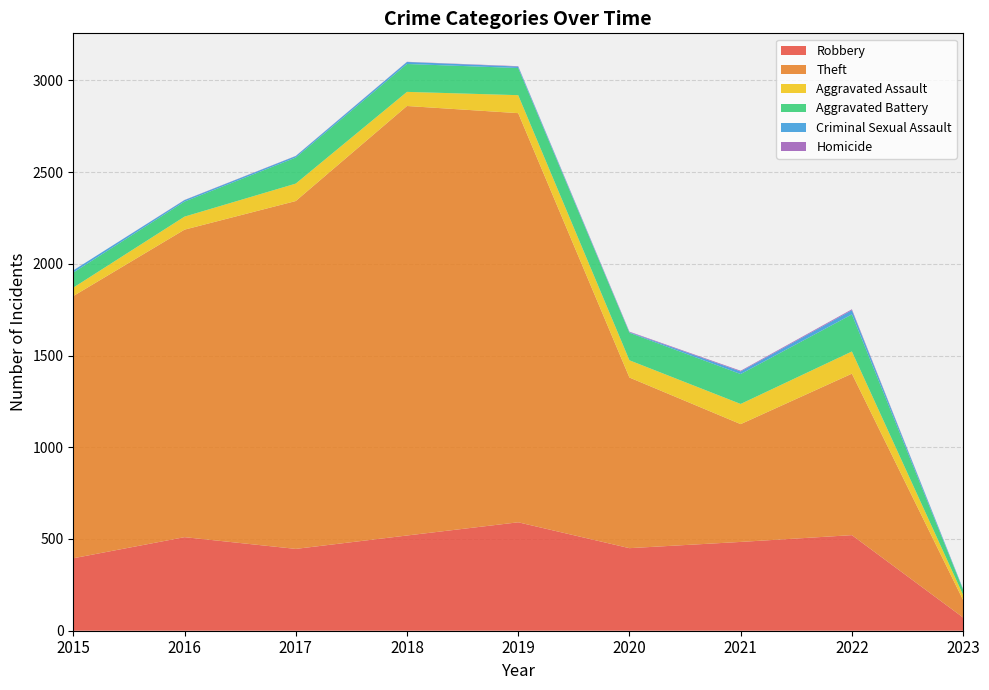

Reading left to right, list all the values displayed in this chart.

Robbery: 2015=395	2016=510	2017=446	2018=519	2019=591	2020=450	2021=484	2022=521	2023=72
Theft: 2015=1429	2016=1676	2017=1896	2018=2341	2019=2230	2020=930	2021=642	2022=880	2023=95
Aggravated Assault: 2015=46	2016=71	2017=95	2018=77	2019=98	2020=94	2021=110	2022=121	2023=28
Aggravated Battery: 2015=82	2016=82	2017=142	2018=152	2019=148	2020=150	2021=163	2022=202	2023=28
Criminal Sexual Assault: 2015=12	2016=8	2017=8	2018=11	2019=8	2020=3	2021=14	2022=23	2023=4
Homicide: 2015=0	2016=1	2017=1	2018=1	2019=2	2020=3	2021=4	2022=5	2023=0